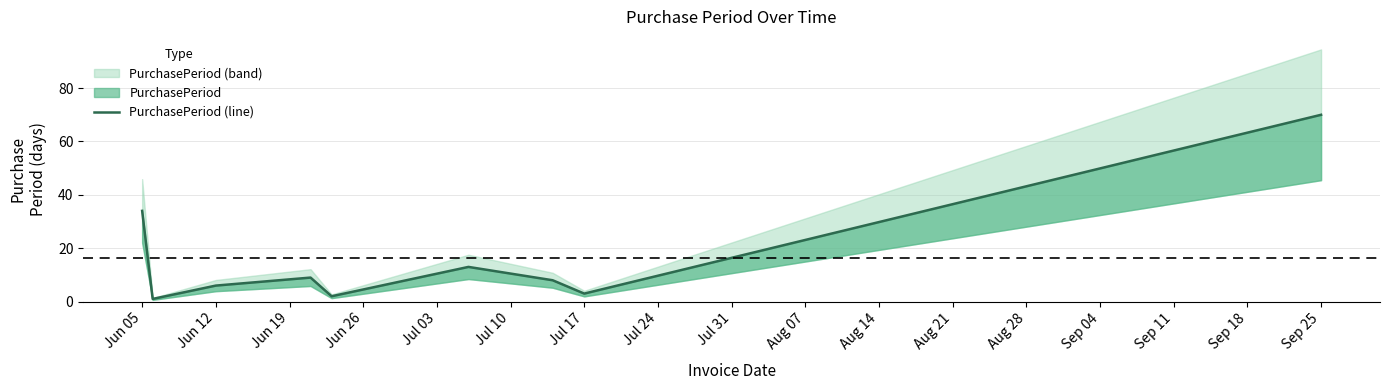

What is the difference between the second highest and minimum values?

33